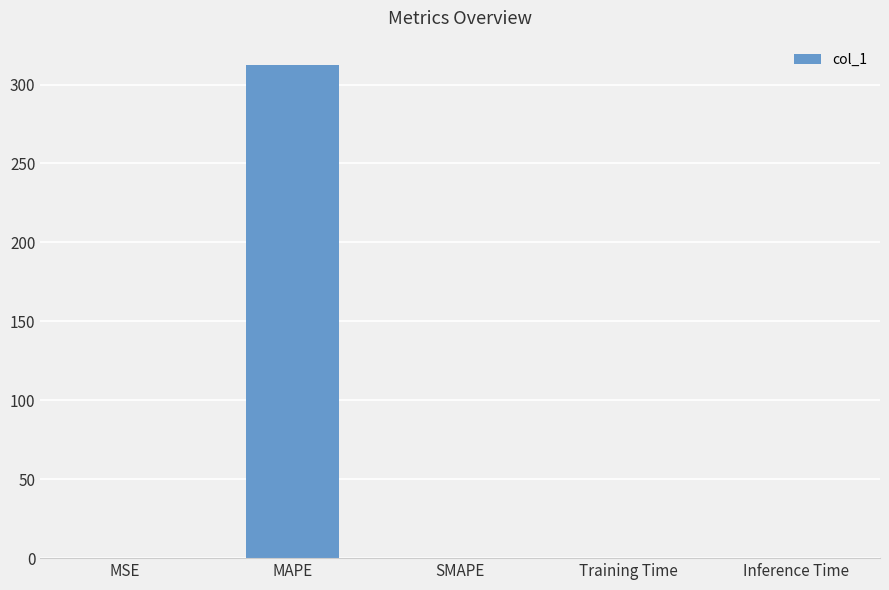

Which has a higher value, MAPE or SMAPE?

MAPE